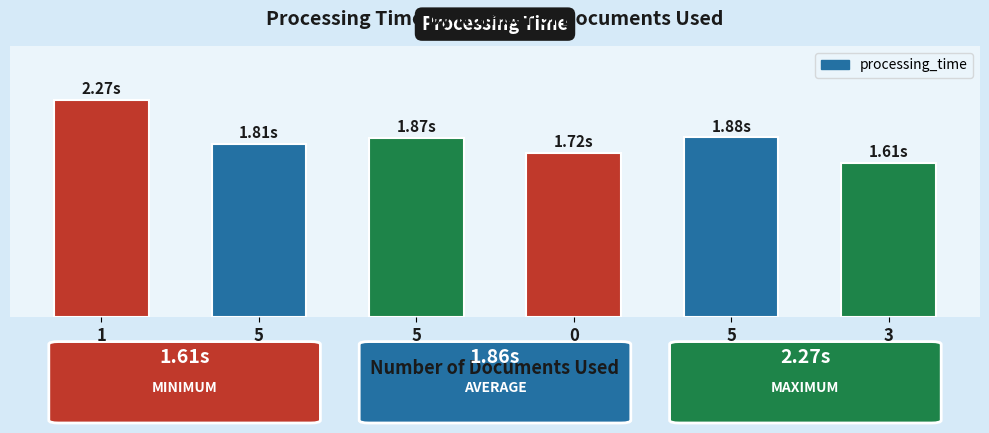

What is the change in value from 1 to 5?

-0.5